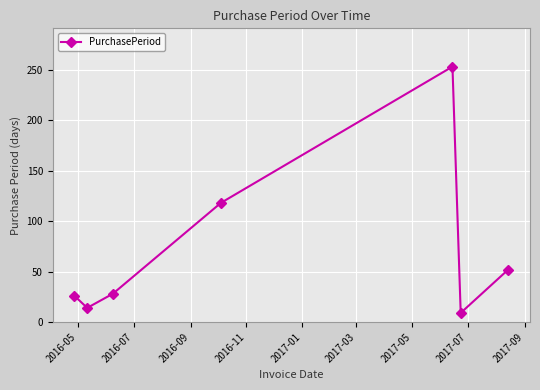

What is the minimum value shown in the chart?

9